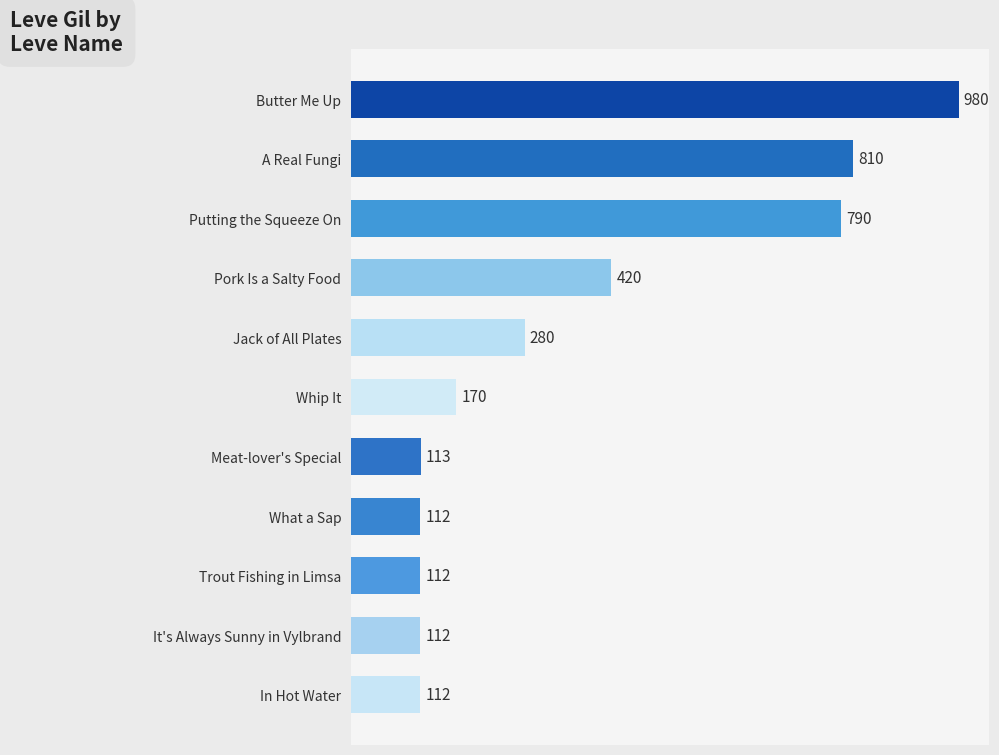

Reading top to bottom, list all the values displayed in this chart.

980	810	790	420	280	170	113	112	112	112	112